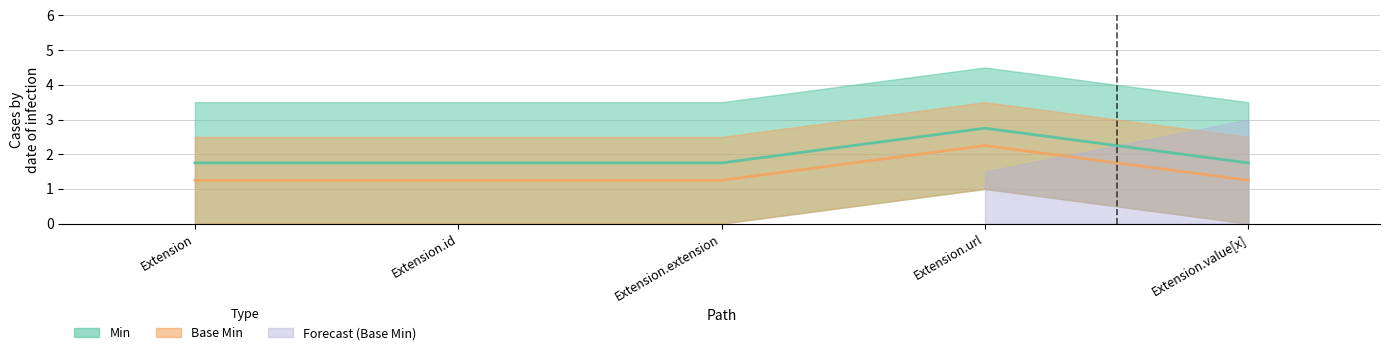

Where is the first local maximum for Min?

Extension.url